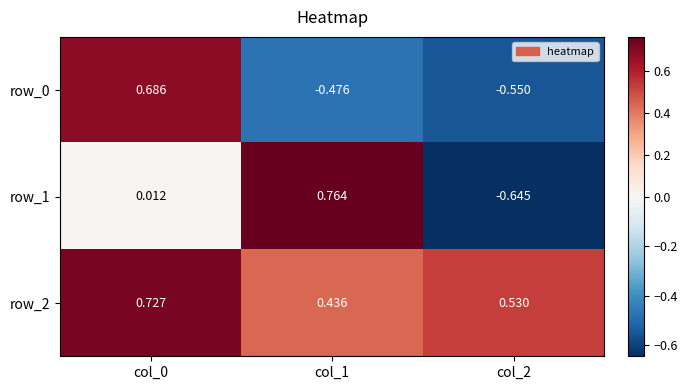

Which series has the largest range (max minus min)?

row_1